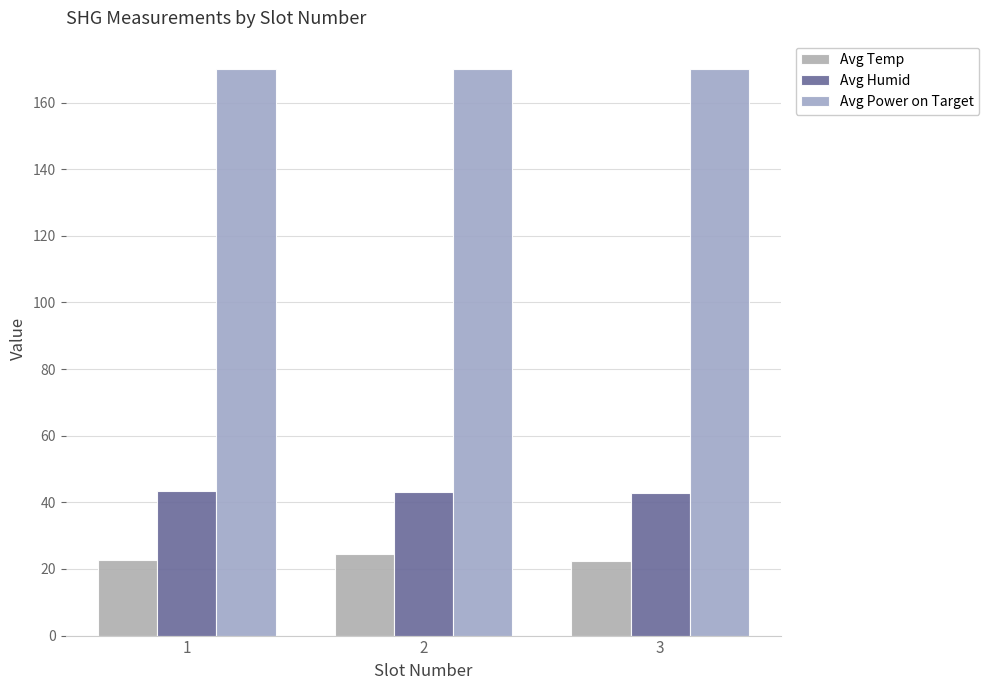

List the labels in order of Avg Power on Target value, largest first.

3, 2, 1